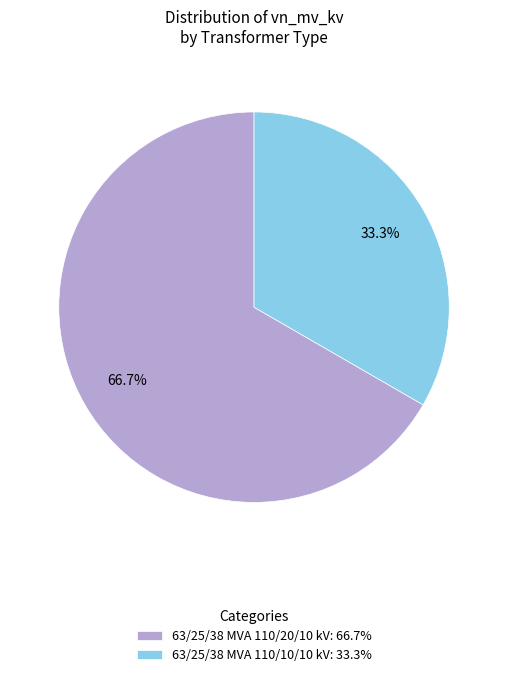

Is it true that 63/25/38 MVA 110/10/10 kV is 48% of the pie?

False